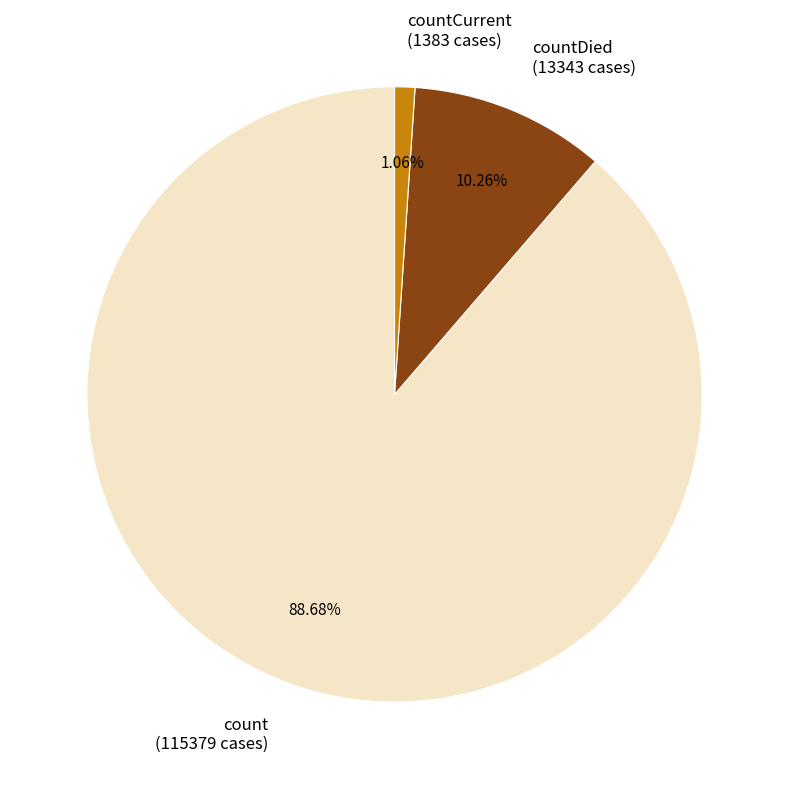

Count the number of slices in the pie.

3